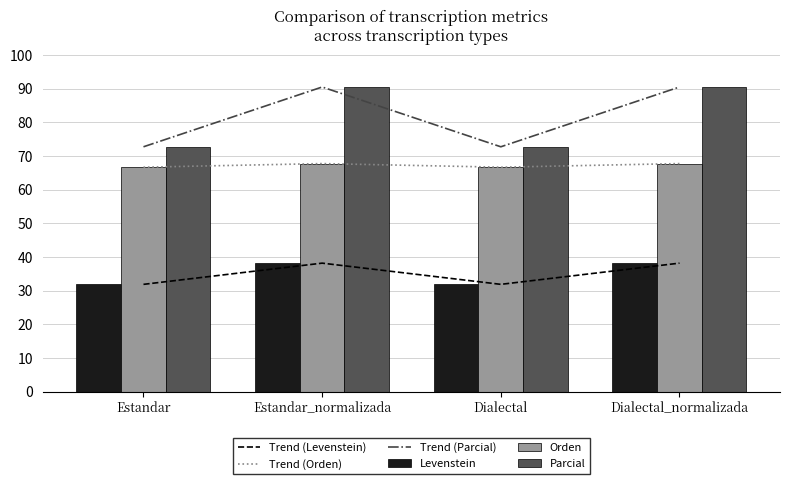

How many data points in Levenstein are less than 38?

2